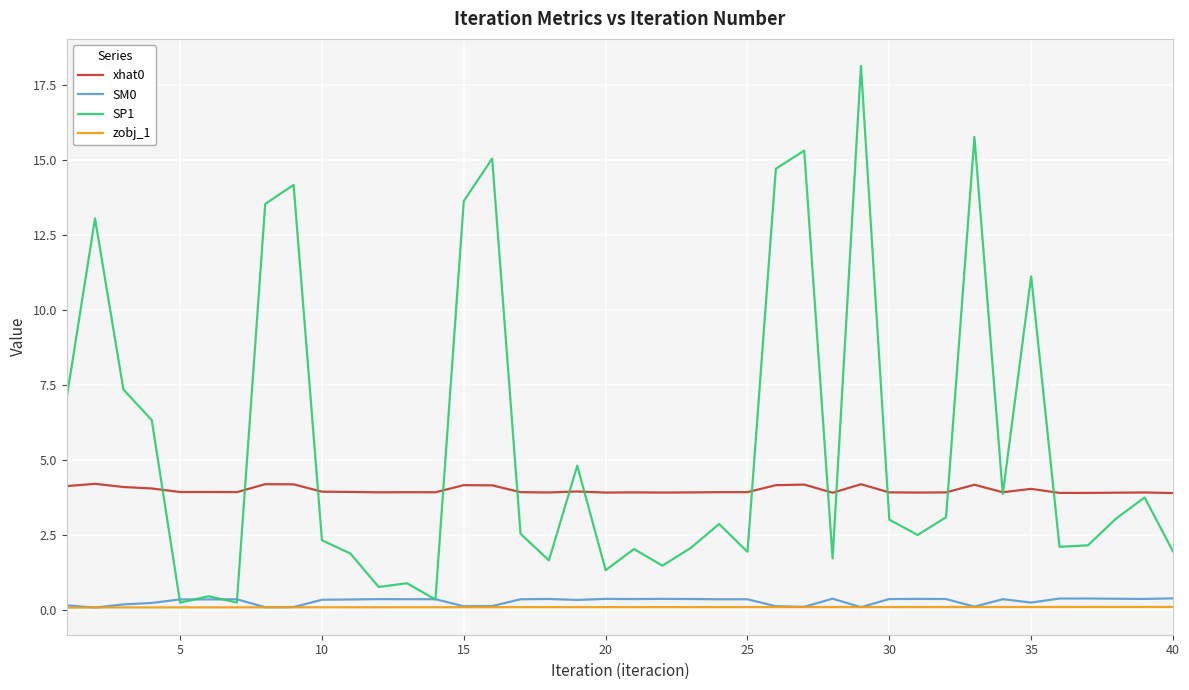

True or false: xhat0 and zobj_1 intersect in this chart.

False